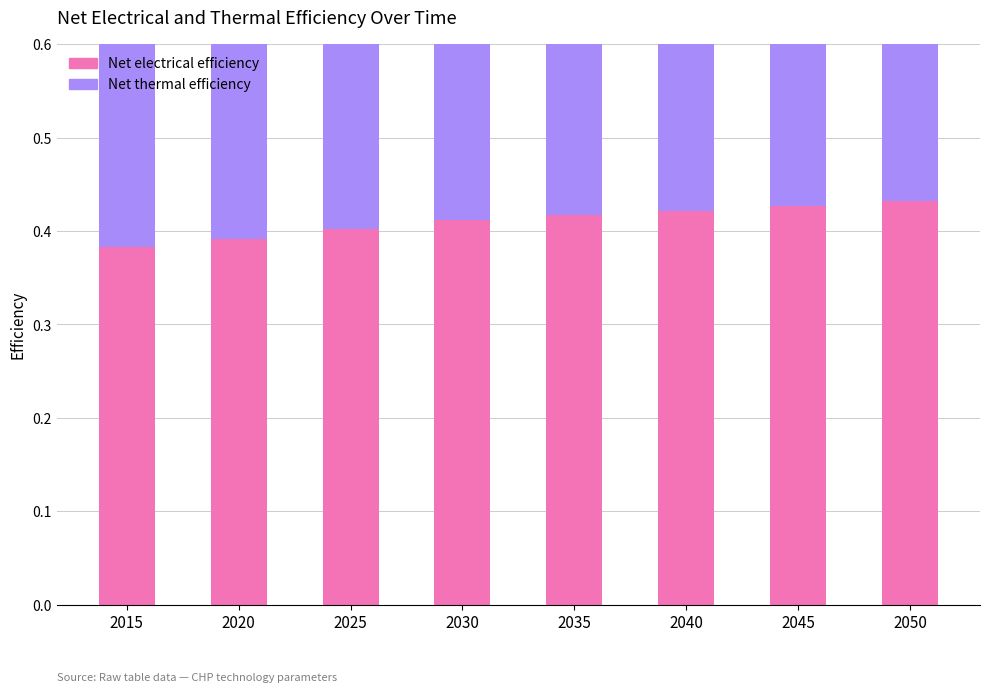

At which category is the sum across all series the highest?

2040